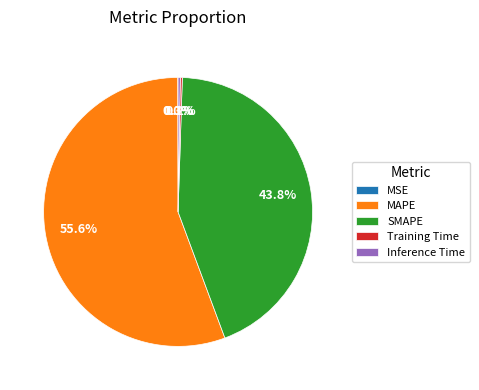

Is there any slice that represents more than half of the pie?

Yes